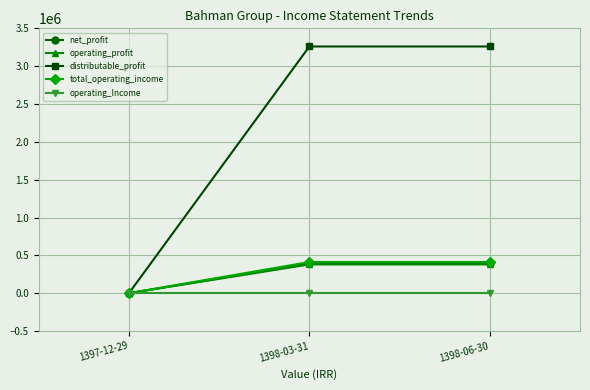

Reading right to left, what are all the values shown in this chart?

net_profit: 394103	394103	0
operating_profit: 379974	379974	0
distributable_profit: 3260264	3260264	0
total_operating_income: 412311	412311	0
operating_Income: 0	0	0